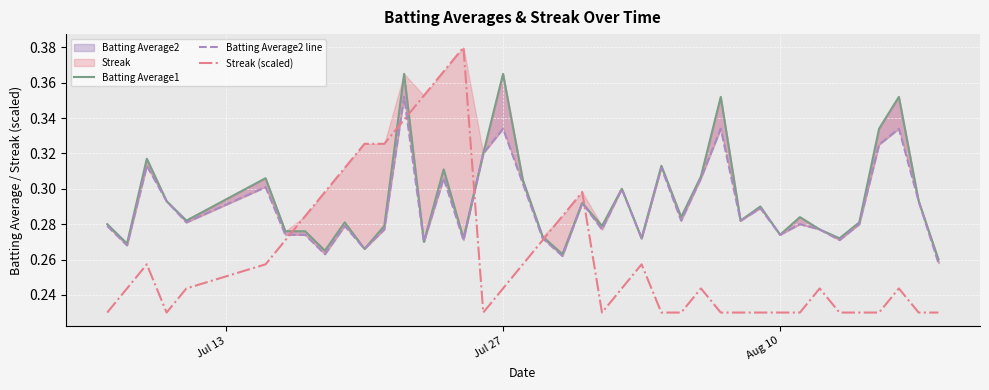

How many interior local peaks does the Batting Average2 line series have?

13